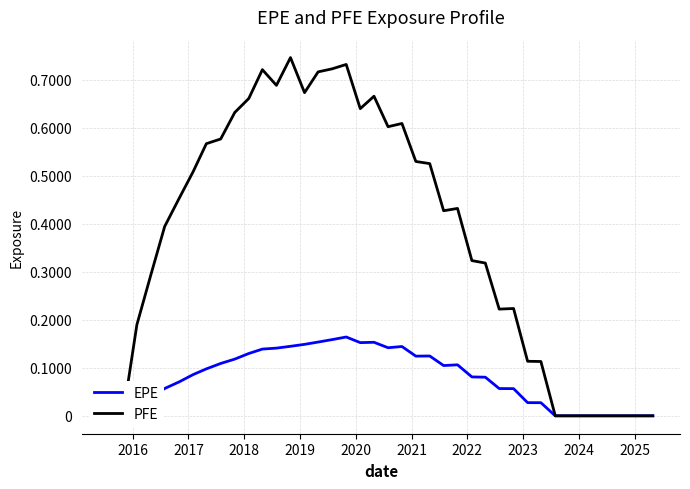

How many lines are shown in the chart?

2